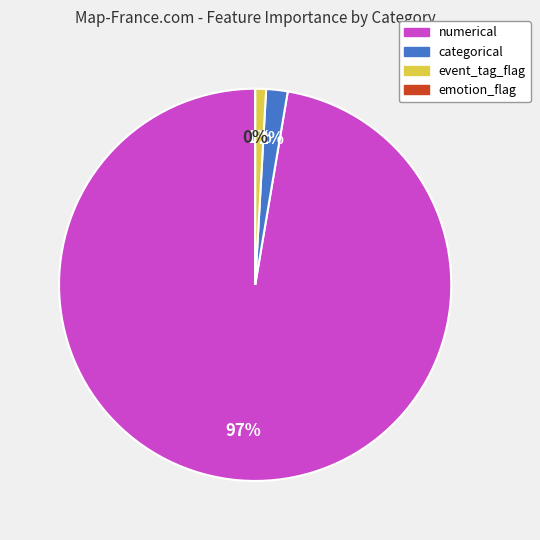

Count the number of slices in the pie.

4